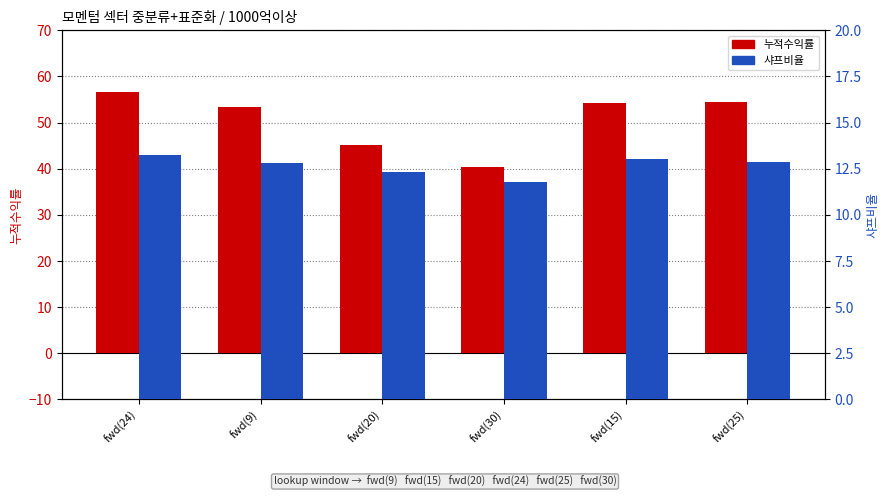

How many data points in 샤프비율 are above 12?

5